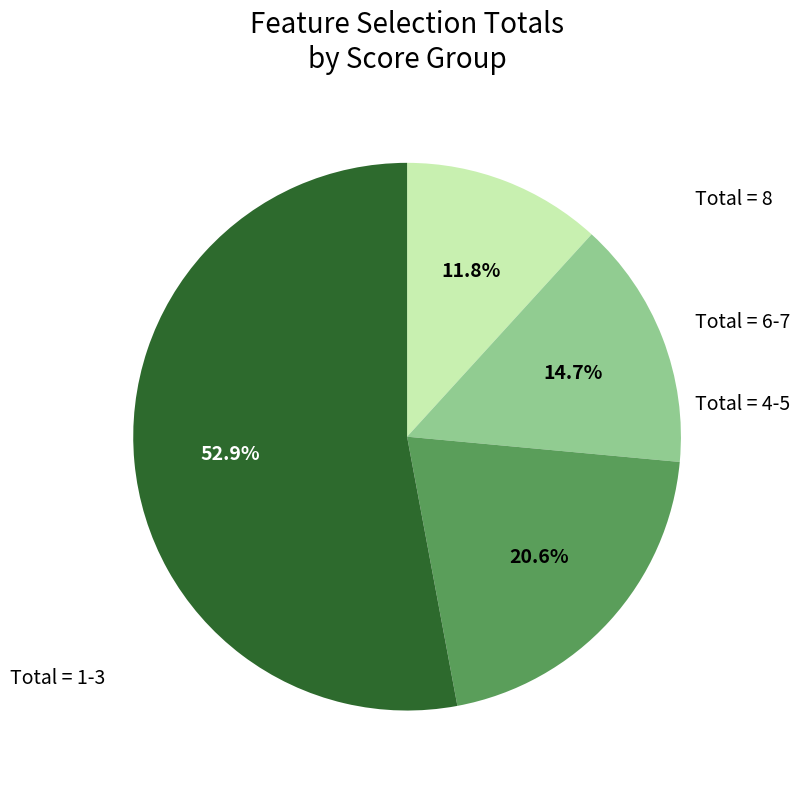

Is there any slice that represents more than half of the pie?

Yes